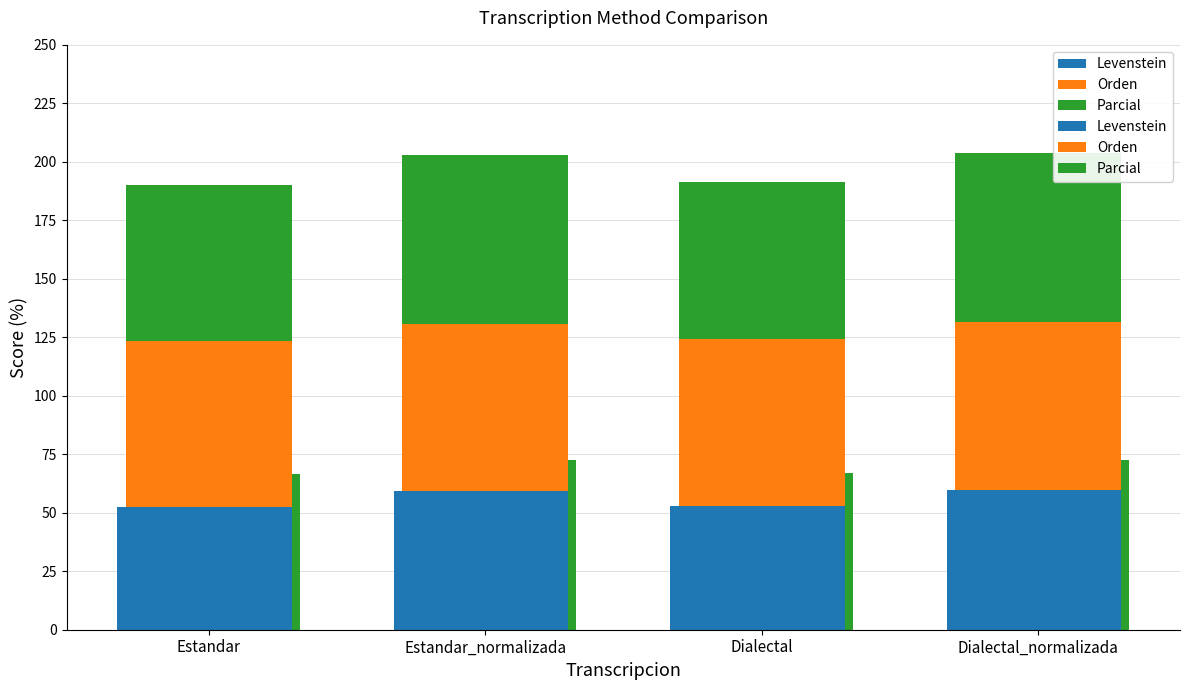

What is the difference between the second highest and second lowest values in the Orden series?

0.1